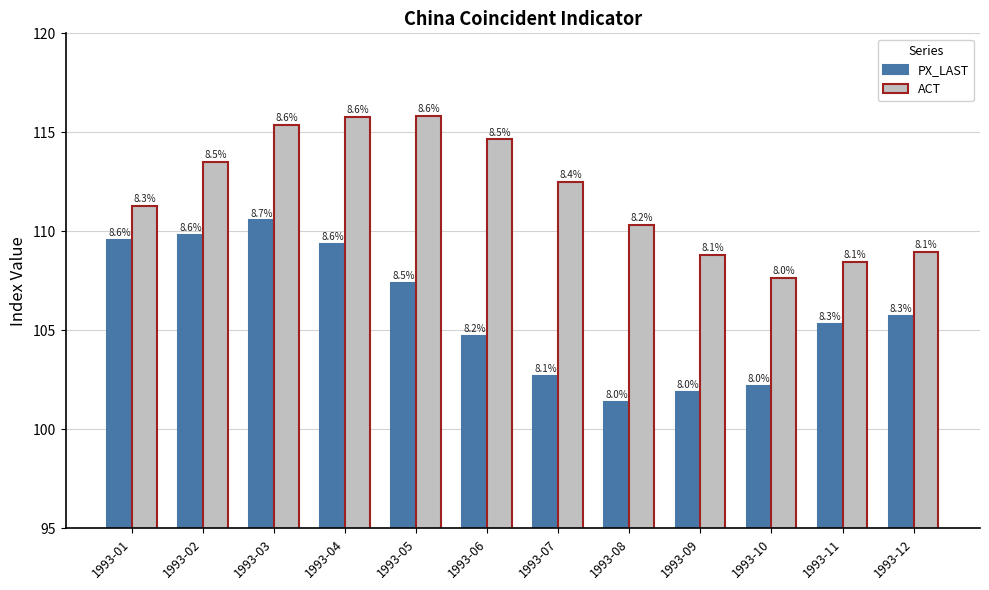

What is the difference between the maximum and minimum values in the PX_LAST series?

9.2